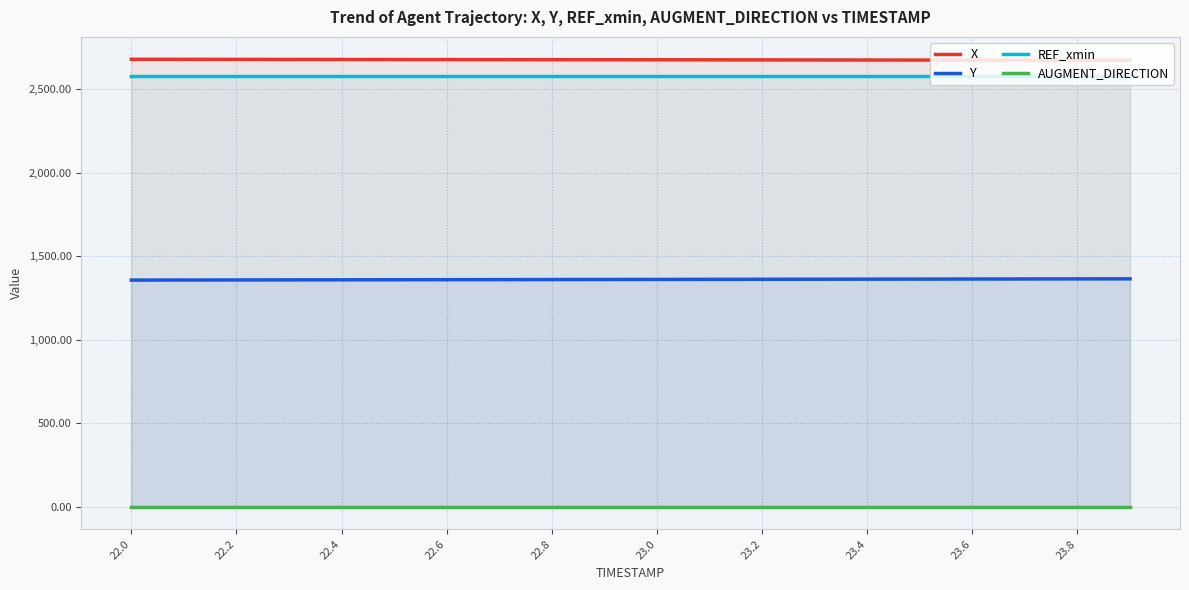

What are all the series names shown in the legend?

X, Y, REF_xmin, AUGMENT_DIRECTION